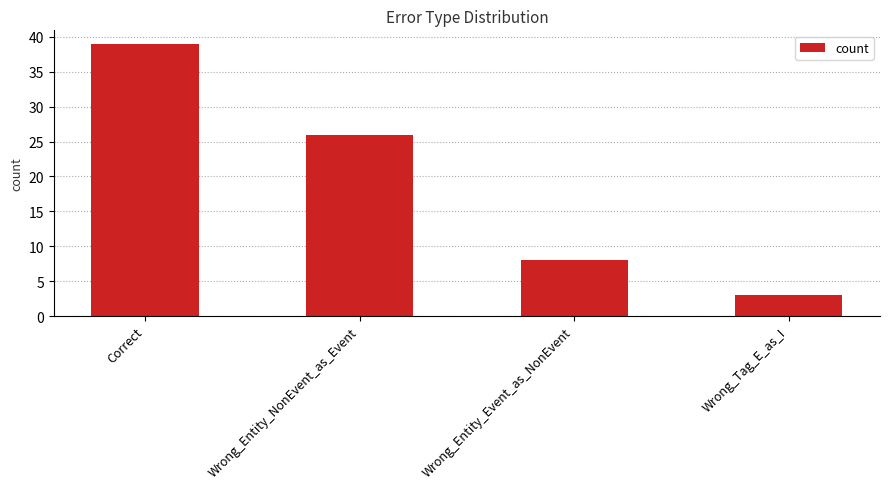

Rank the categories by value from lowest to highest.

Wrong_Tag_E_as_I, Wrong_Entity_Event_as_NonEvent, Wrong_Entity_NonEvent_as_Event, Correct